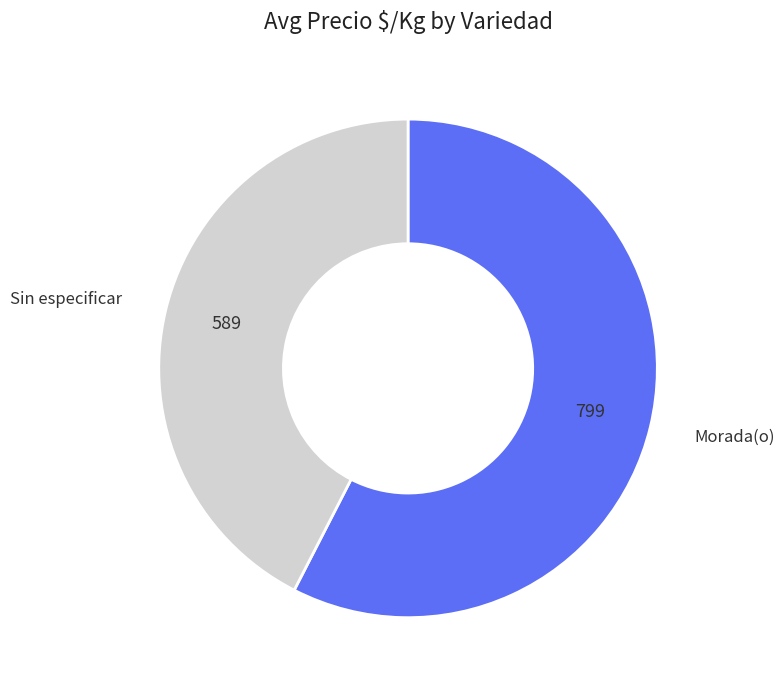

The Morada(o) slice represents 58% of the pie. True or false?

True